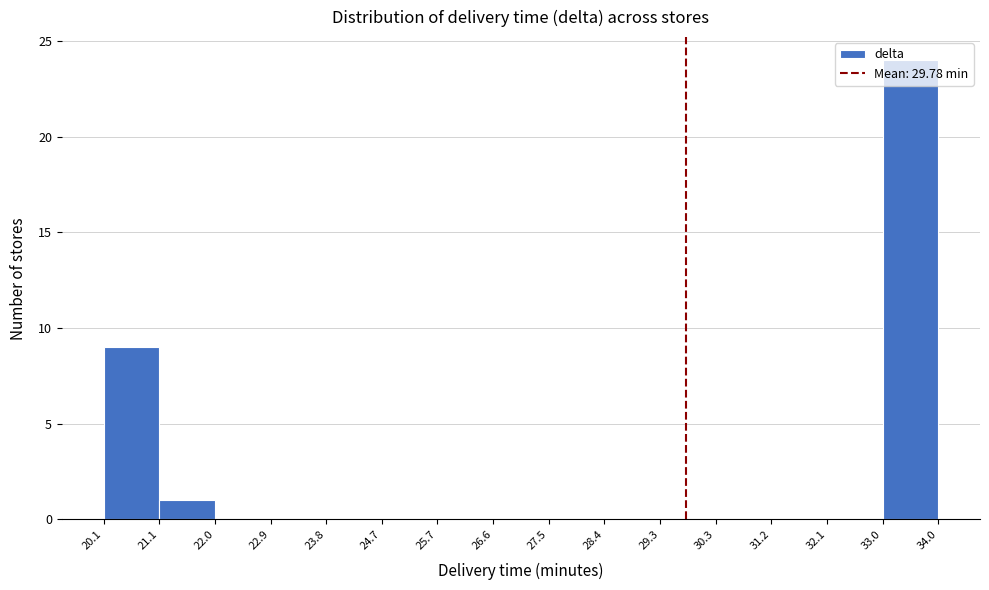

Reading left to right, transcribe this chart: for each bar, give the range it covers on the x-axis and its height. The values are not printed on the chart, so give them approximately, as read against the axis.

20.1 to 21.1: 9
21.1 to 22.0: 1
22.0 to 22.9: 0
22.9 to 23.8: 0
23.8 to 24.7: 0
24.7 to 25.7: 0
25.7 to 26.6: 0
26.6 to 27.5: 0
27.5 to 28.4: 0
28.4 to 29.3: 0
29.3 to 30.3: 0
30.3 to 31.2: 0
31.2 to 32.1: 0
32.1 to 33.0: 0
33.0 to 34.0: 24